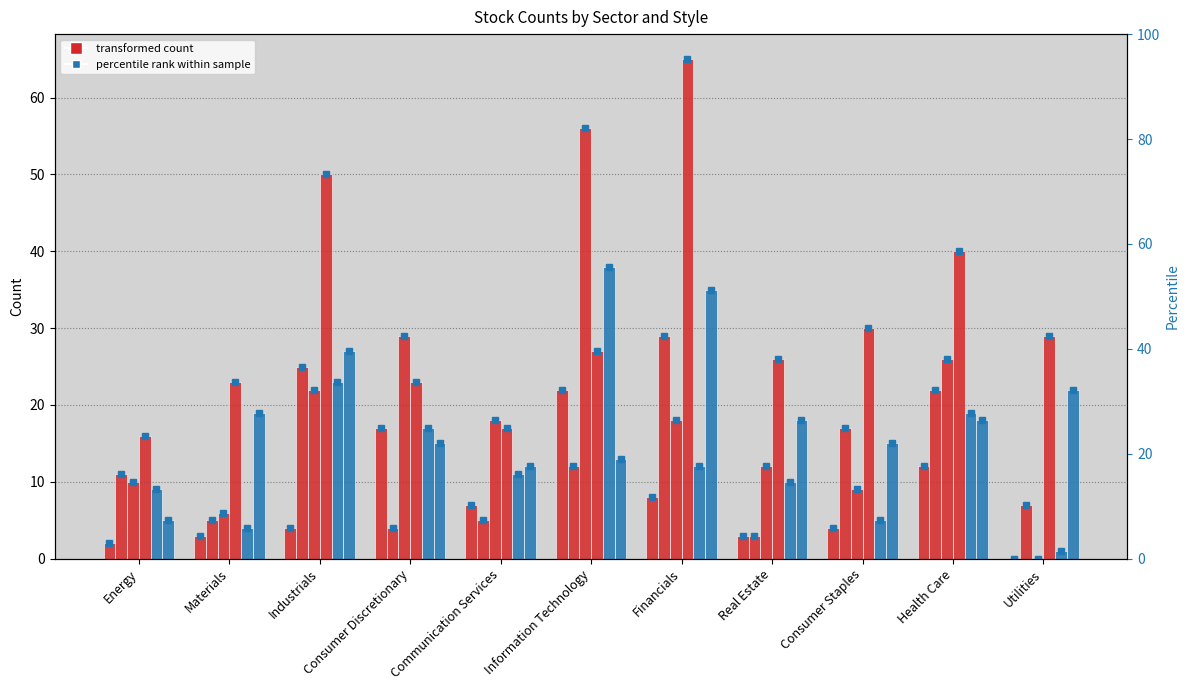

At which label does large_value reach its peak?

Financials